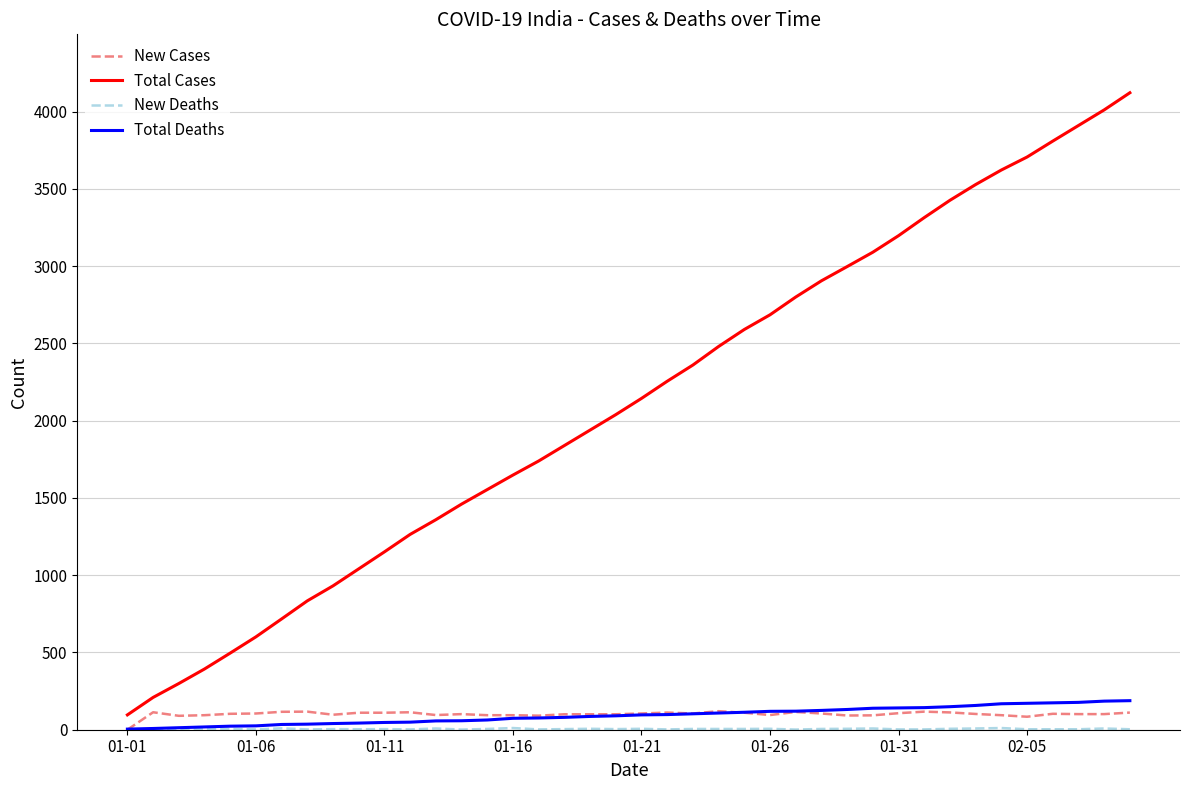

Which series ends up on top after the final intersection of New Cases and Total Deaths?

Total Deaths